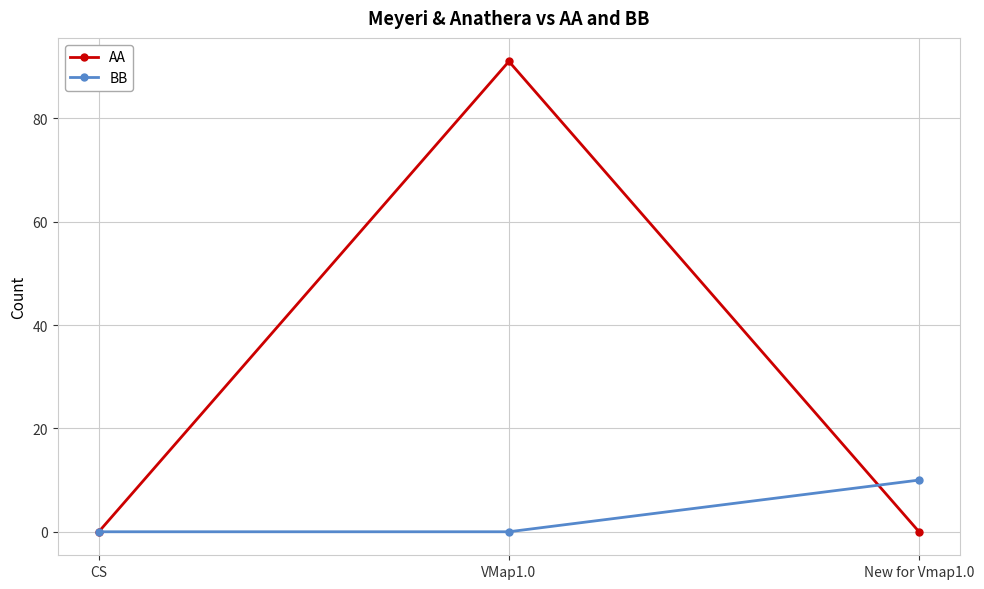

What position from the right is CS?

3